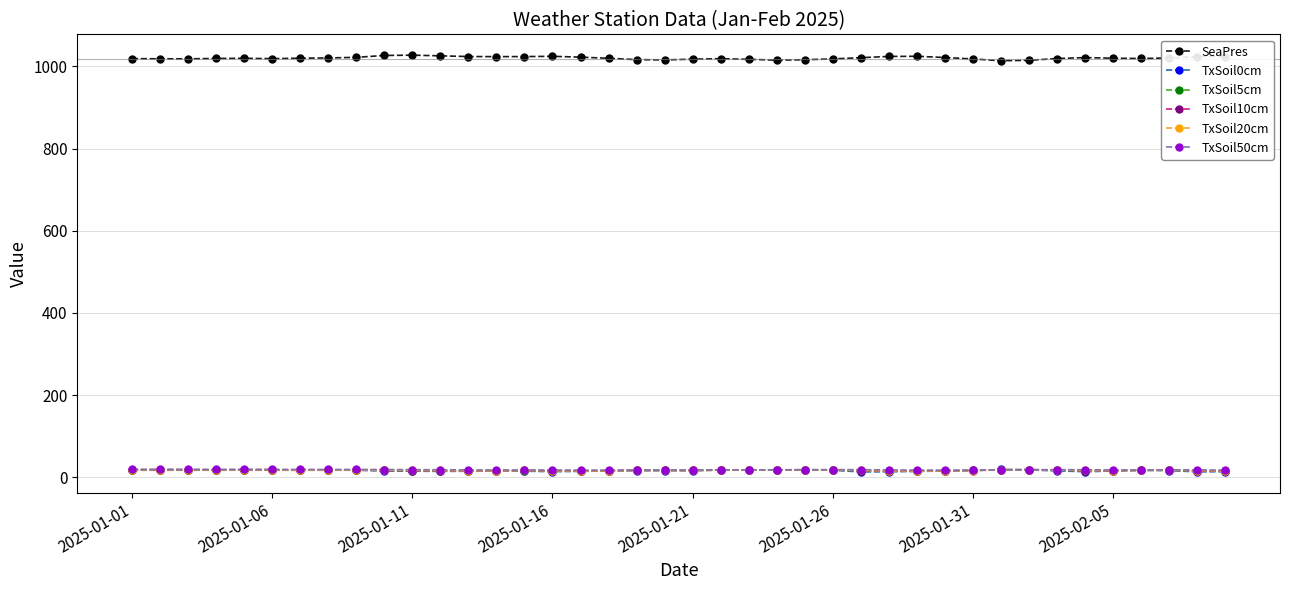

True or false: TxSoil5cm and SeaPres cross at least once.

False